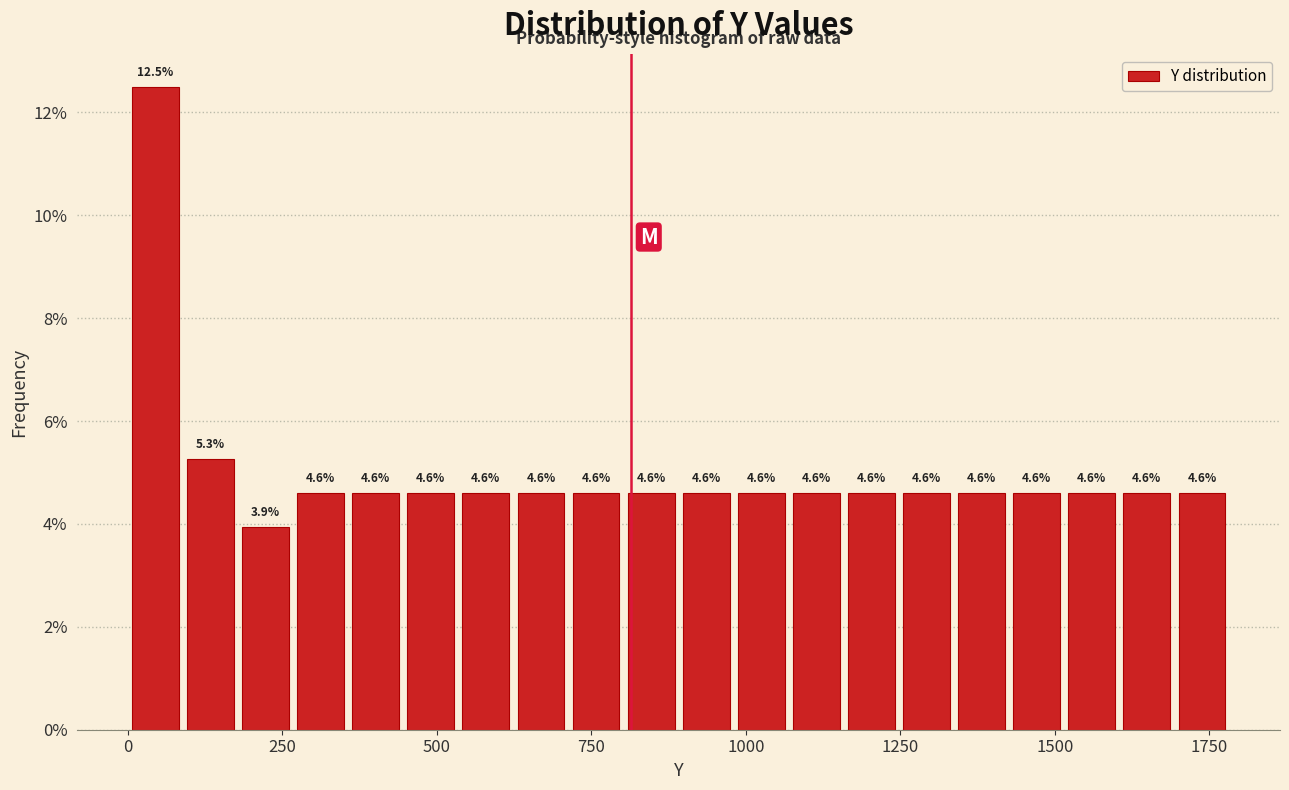

Read against the x-axis, roughly where is the centre of the tallest bar?

50